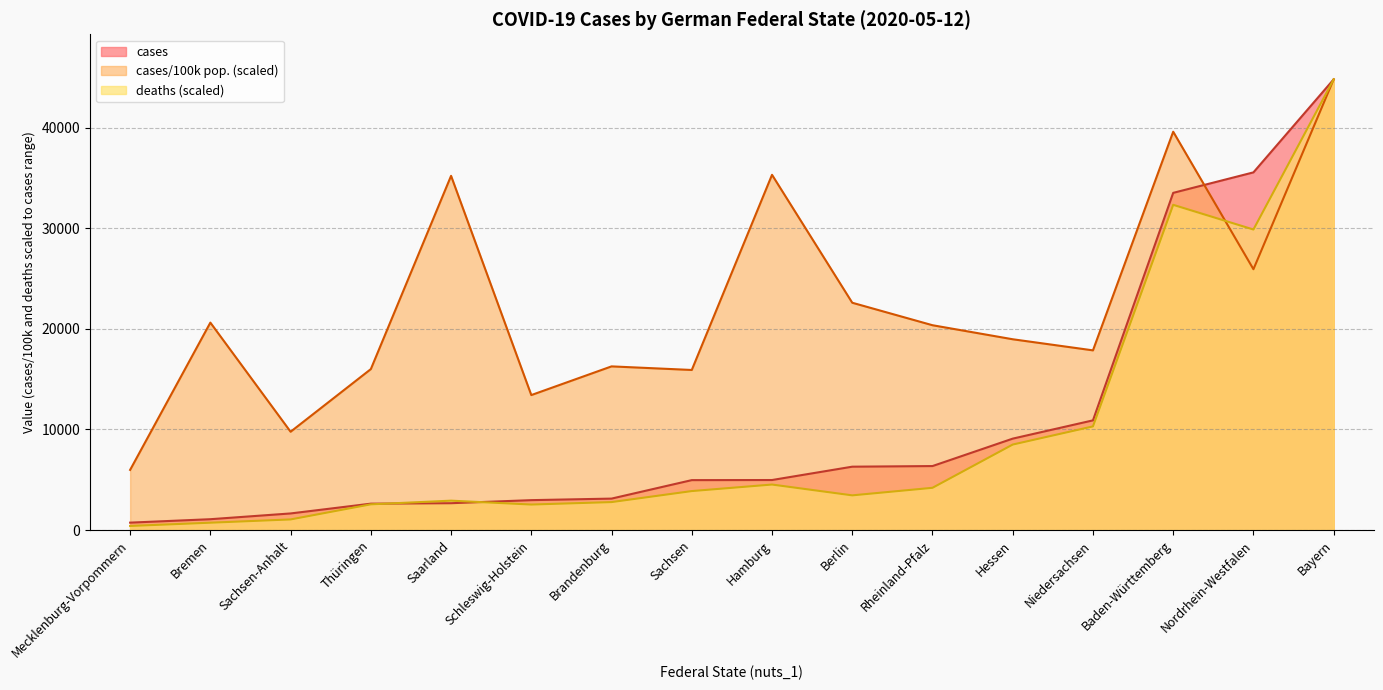

Where does the deaths series first go above 3873?

Sachsen